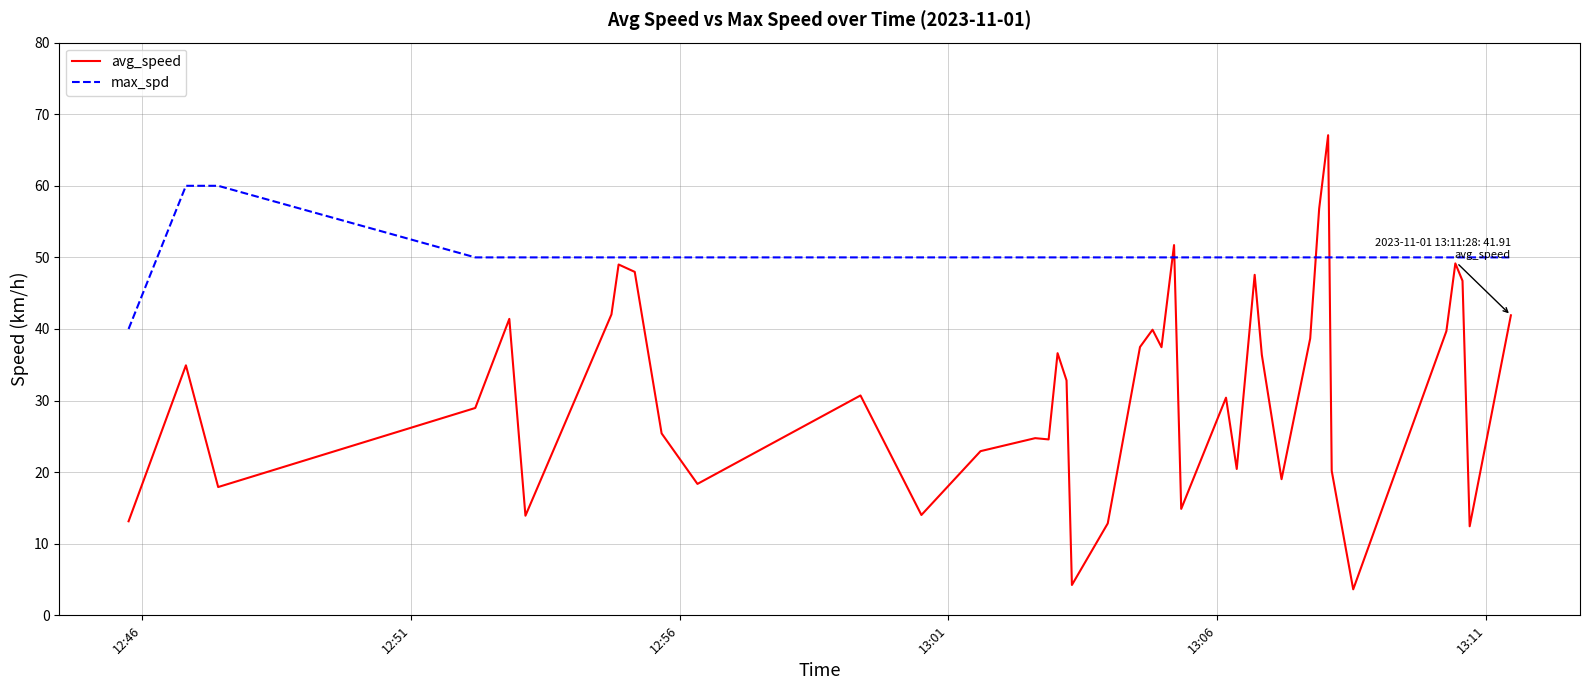

What is the maximum value shown in the chart?

67.1